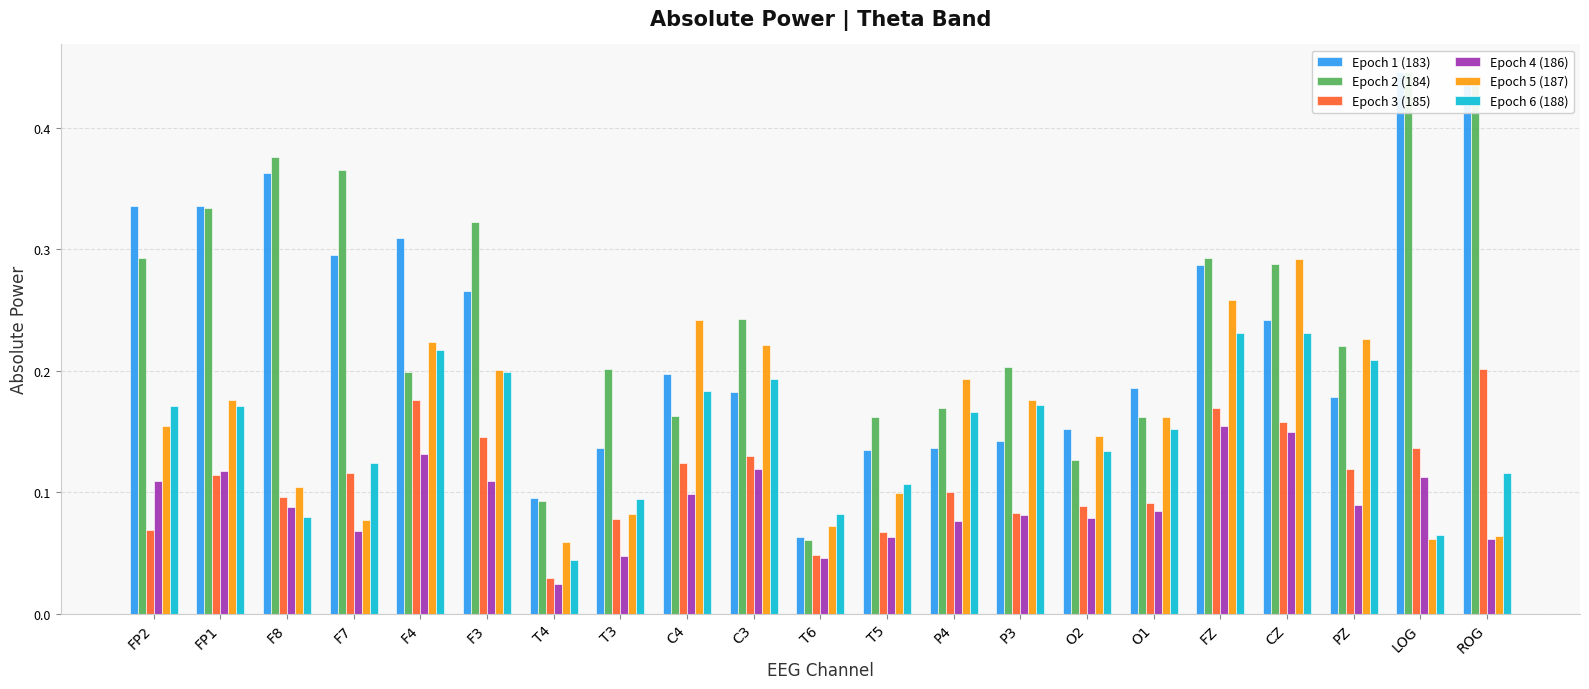

At which label does Epoch 4 (186) reach its peak?

FZ